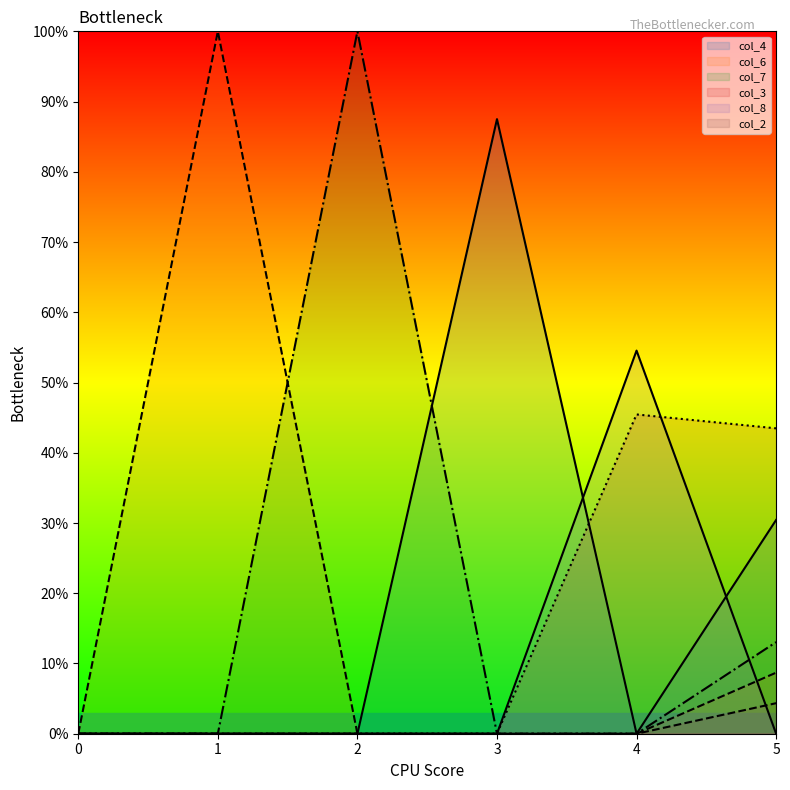

True or false: col_8 has more than 0 interior local peaks.

True